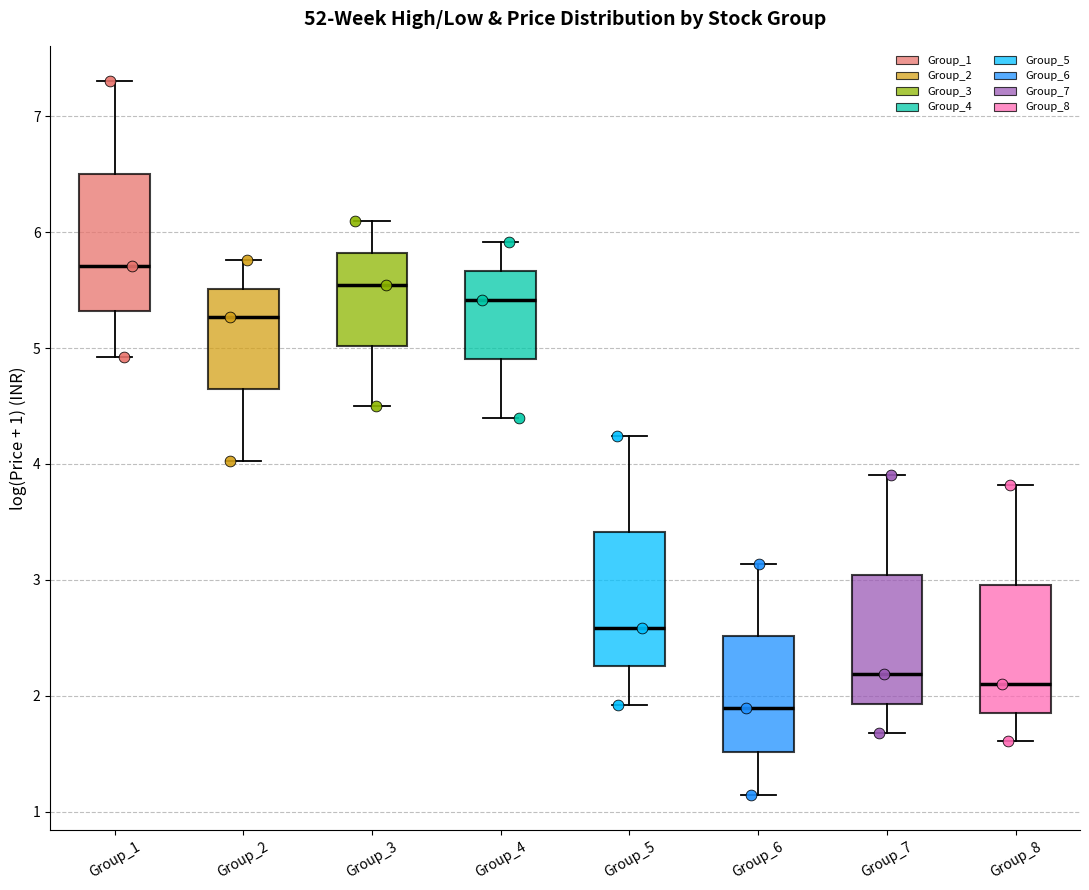

Where is the lower edge of the box for Group_8 on the y-axis? The values are not printed on the chart, so give them approximately, as read against the axis.

1.9